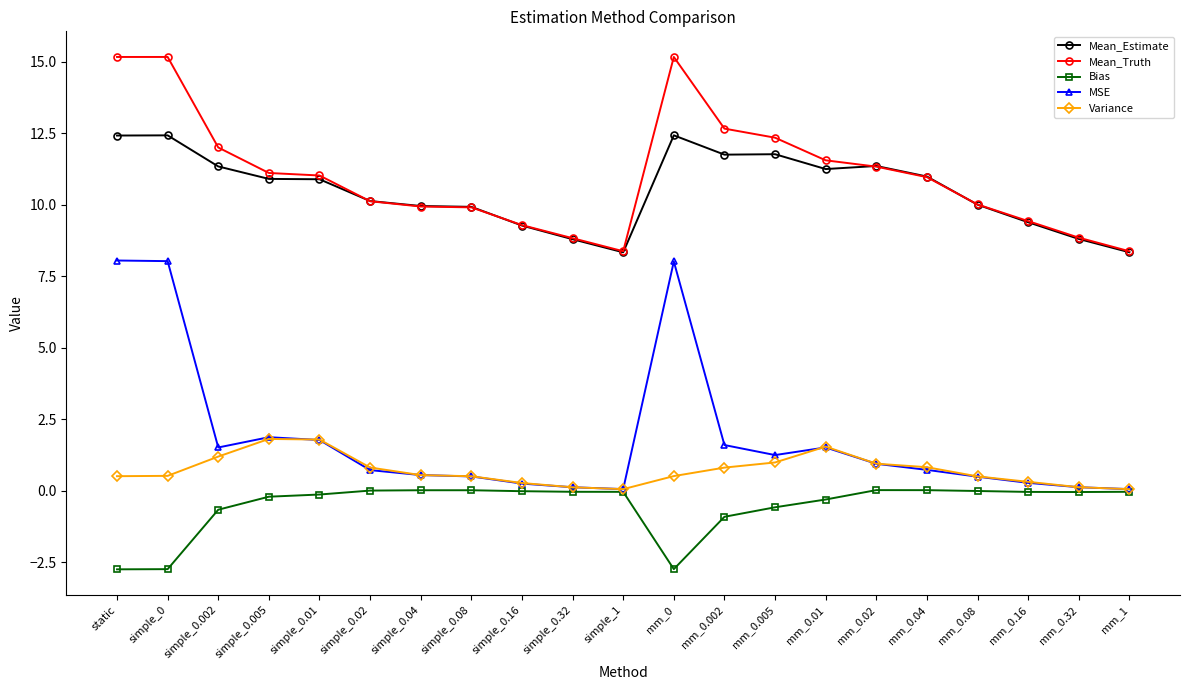

What is the difference between the highest and lowest values at mm_0?

17.9